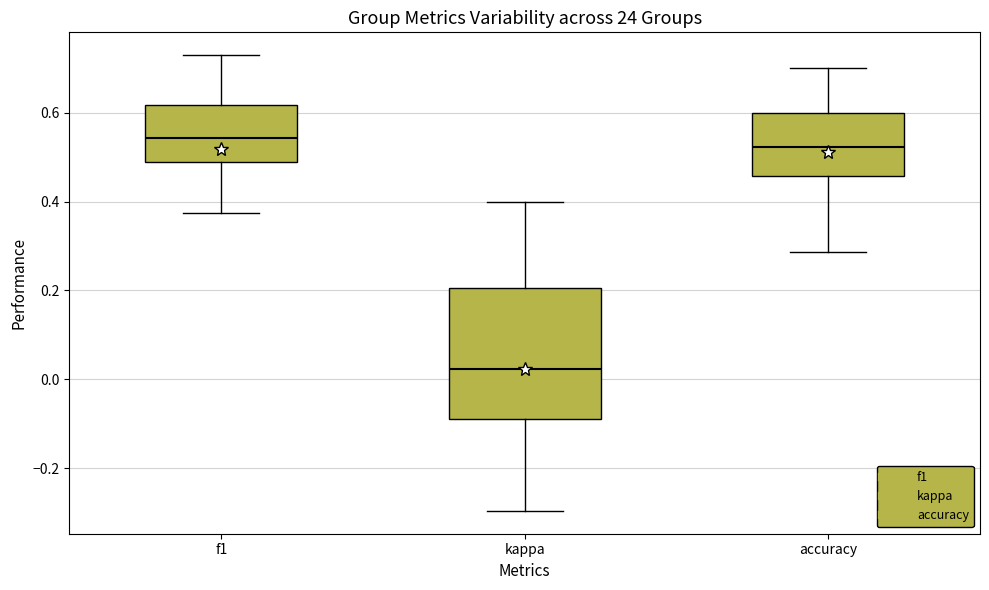

Reading left to right, transcribe this box plot: for each box, give where its median line is, the range the box spans, and where its two whiskers end, as read against the y-axis. The values are not printed on the chart, so give them approximately, as read against the axis.

f1: median 0.54, box 0.48 to 0.62, whiskers 0.38 to 0.72
kappa: median 0.02, box -0.08 to 0.20, whiskers -0.30 to 0.40
accuracy: median 0.52, box 0.46 to 0.60, whiskers 0.28 to 0.70